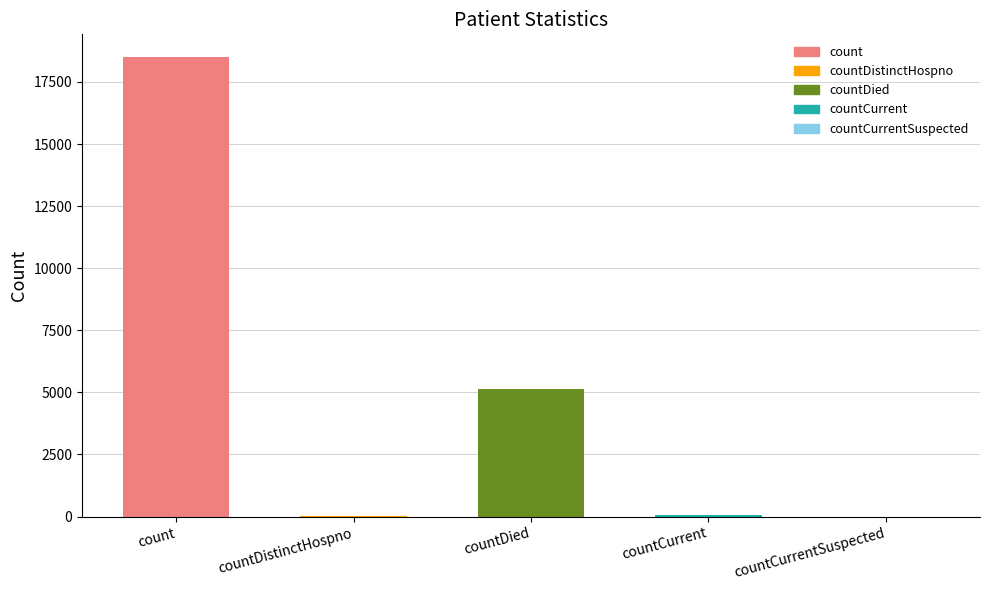

Read the value at countDied, to the nearest 100.

5100